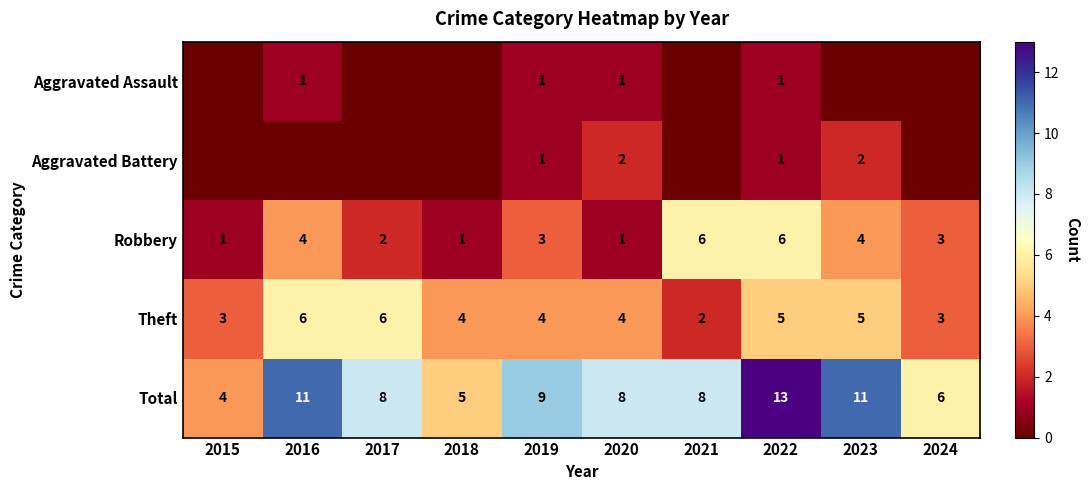

Which category has the lowest value in the Total series?

2015